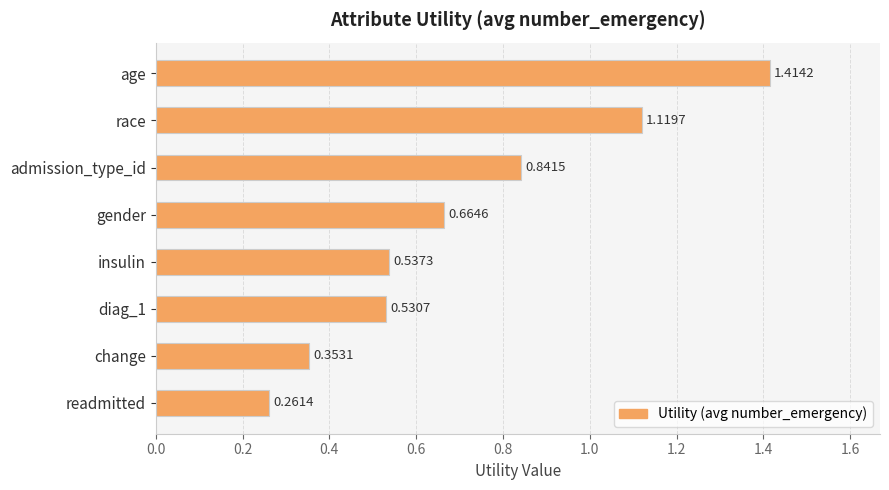

What is the label of the 2nd bar from the top?

race